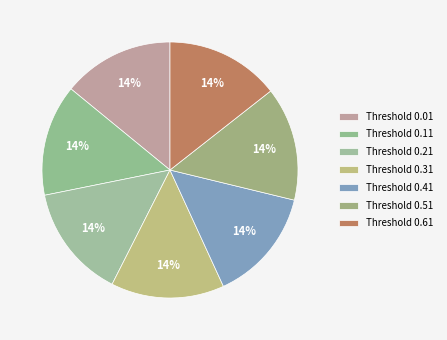

Which category has the biggest portion of the pie?

0.61